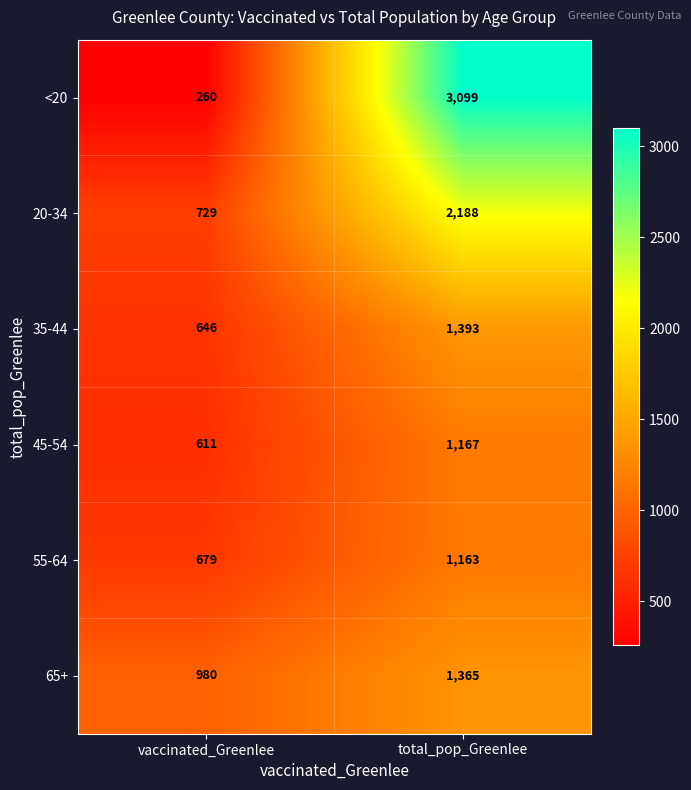

What is the greatest value displayed?

3099